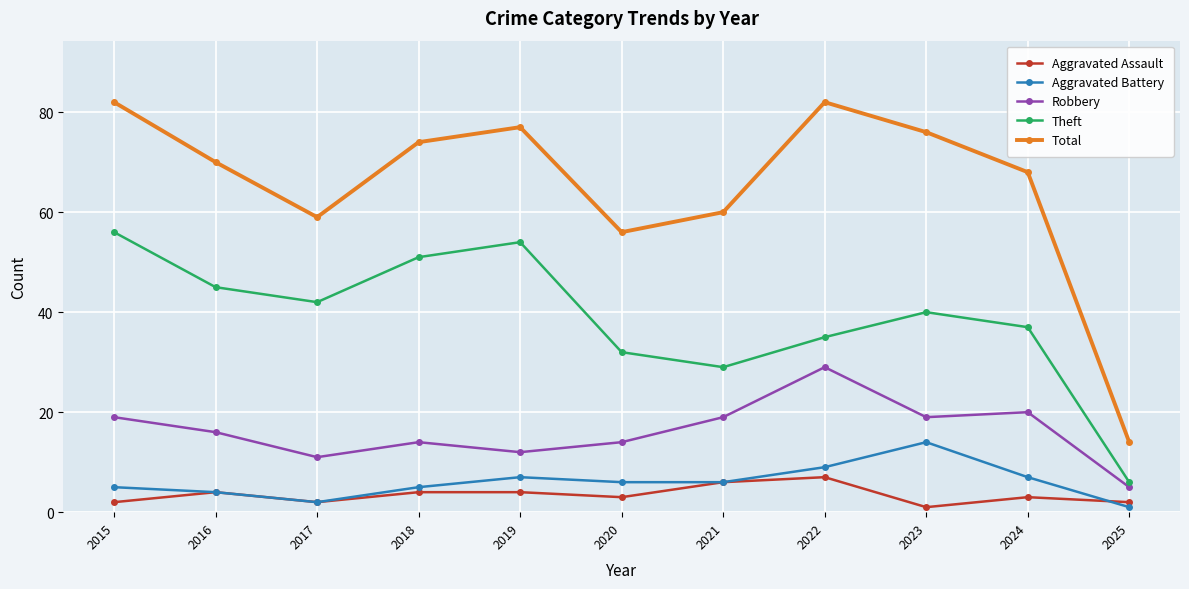

The Robbery series shows 14 at 2018. True or false?

True